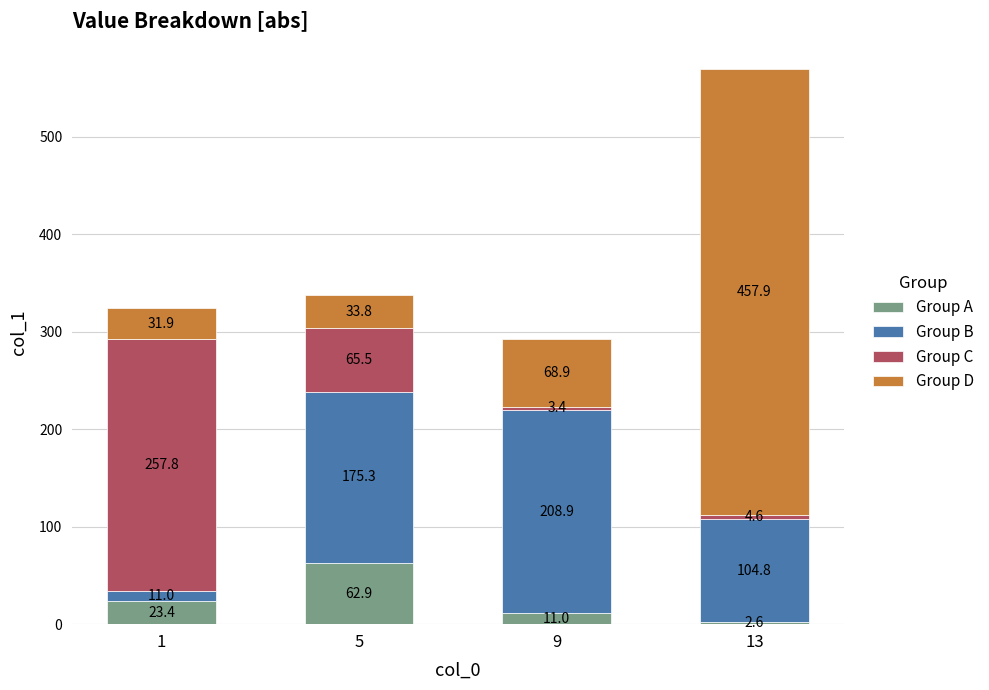

At which category is the sum across all series the highest?

13